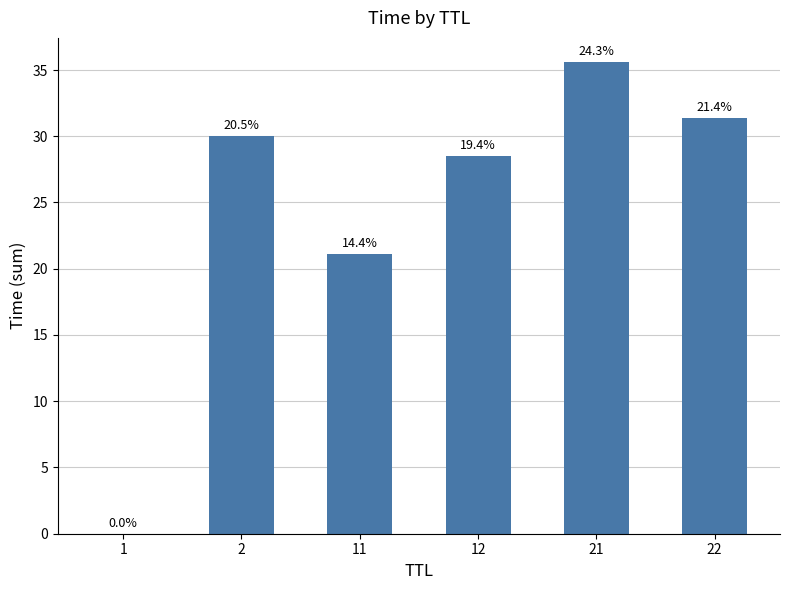

List the labels in order of value, largest first.

21, 22, 2, 12, 11, 1